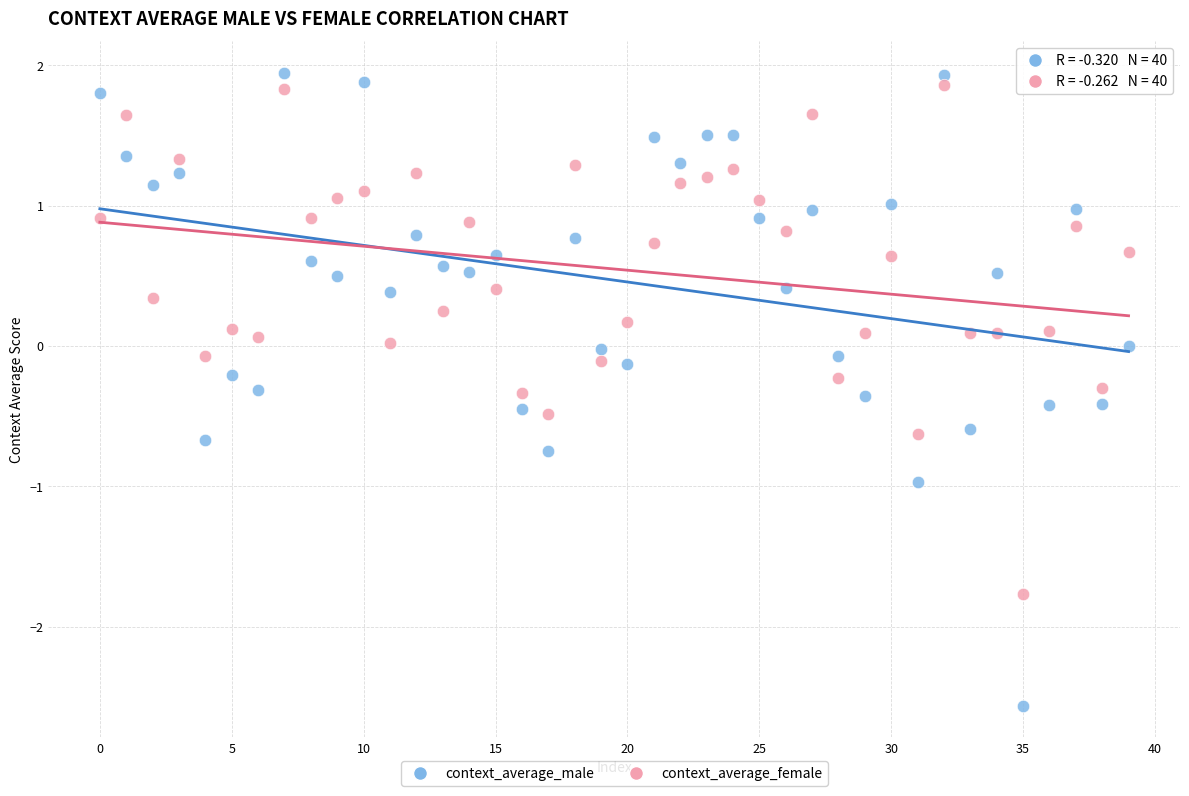

Which series contains the lowest Y value?

context_average_male